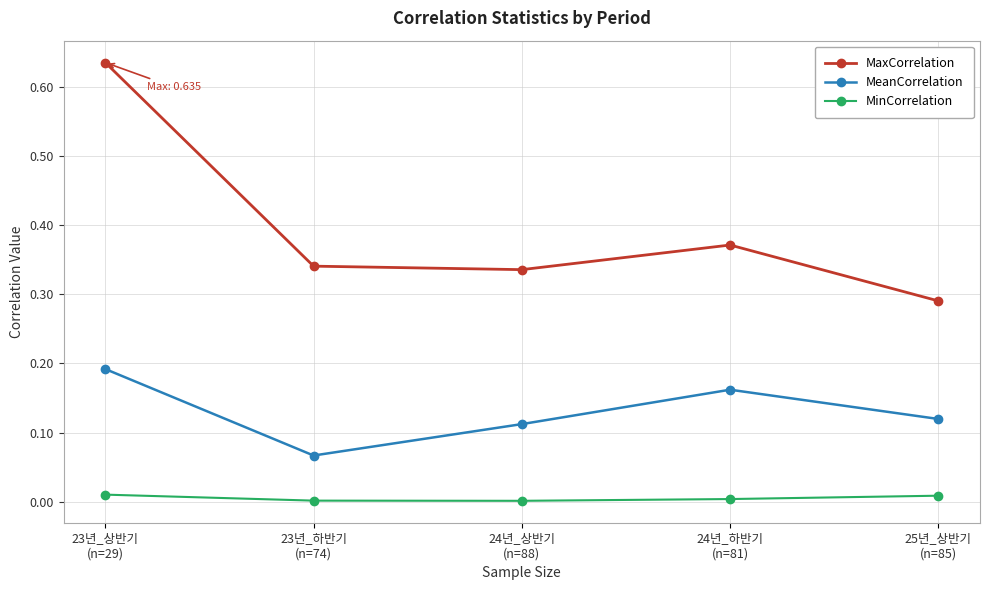

Rank the series by their average value, from highest to lowest.

MaxCorrelation, MeanCorrelation, MinCorrelation